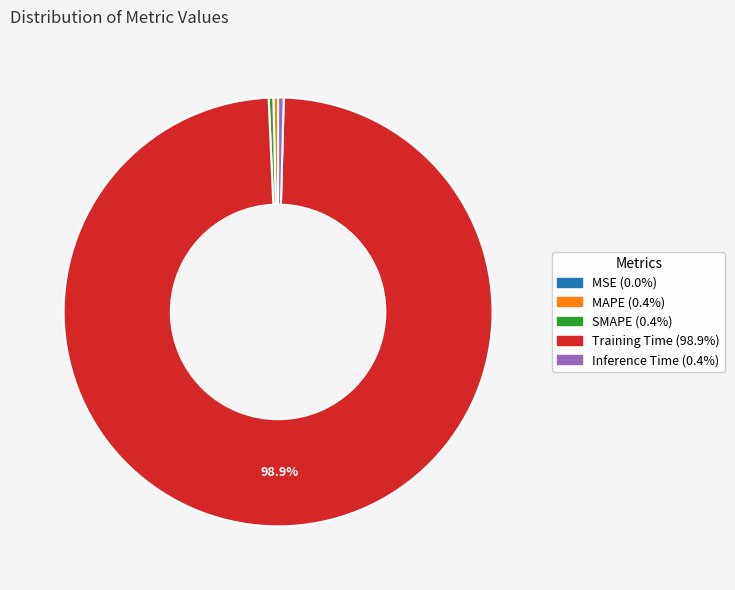

Which has a higher value, Inference Time or Training Time?

Training Time